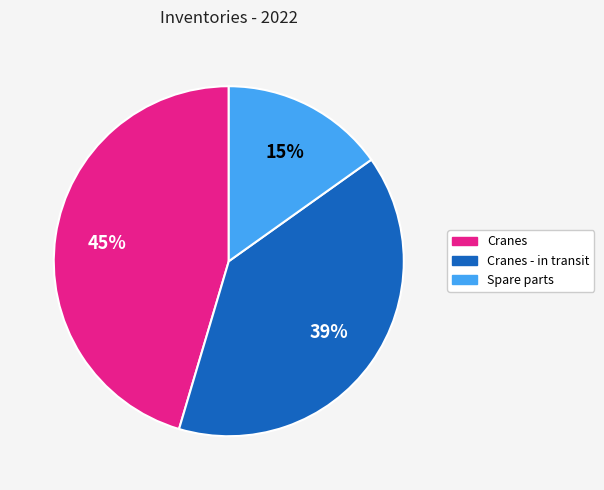

To the nearest percent, what percentage of the pie is Cranes?

45%